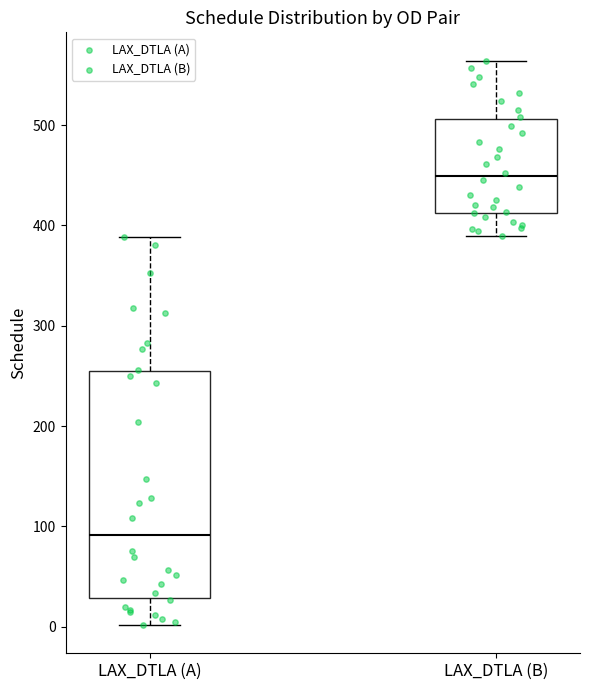

Which box is the tallest, from its lower edge to its upper edge?

LAX_DTLA (A)